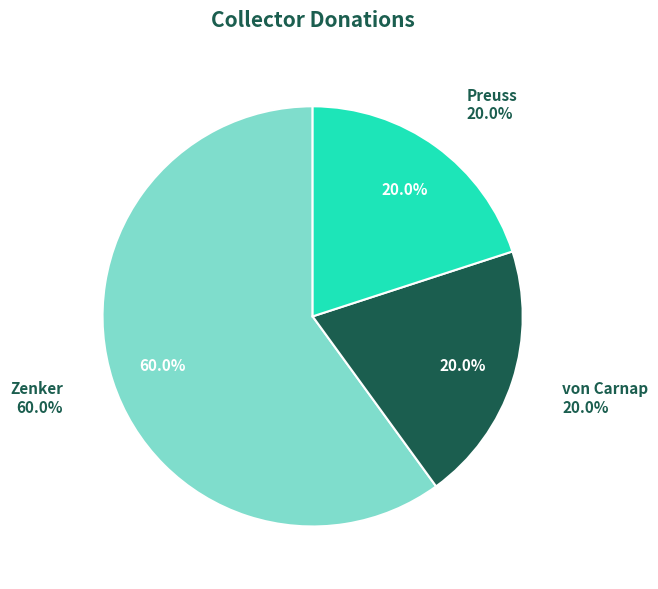

How many slices are in this pie chart?

3